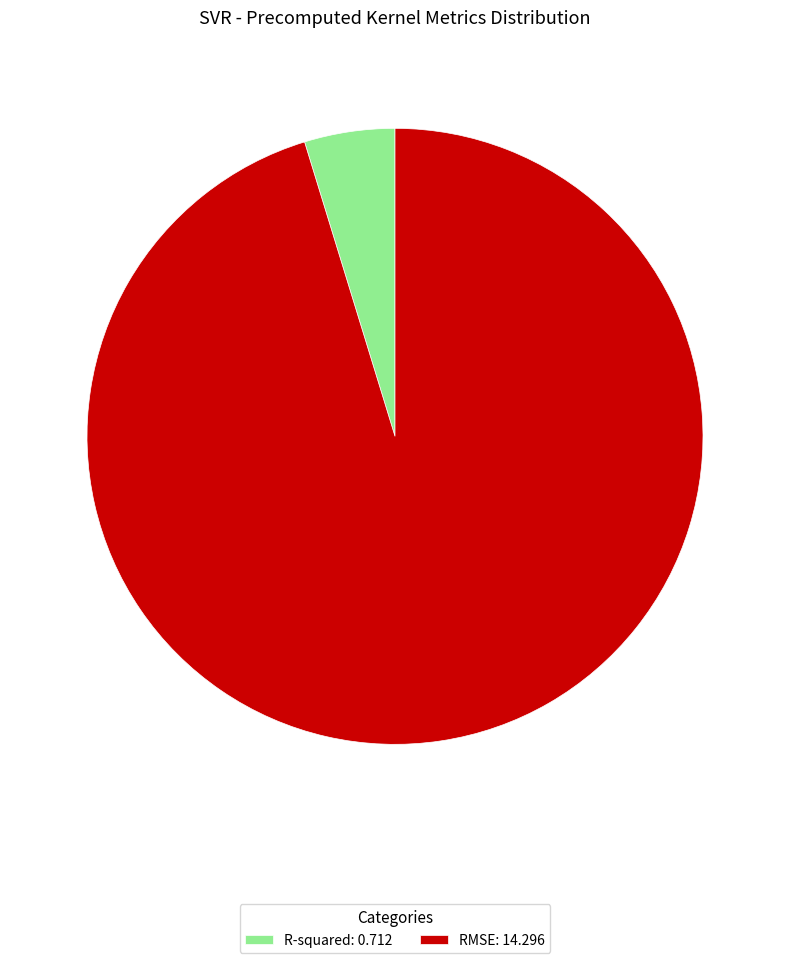

Is it true that R-squared: 0.712 is 5% of the pie?

True